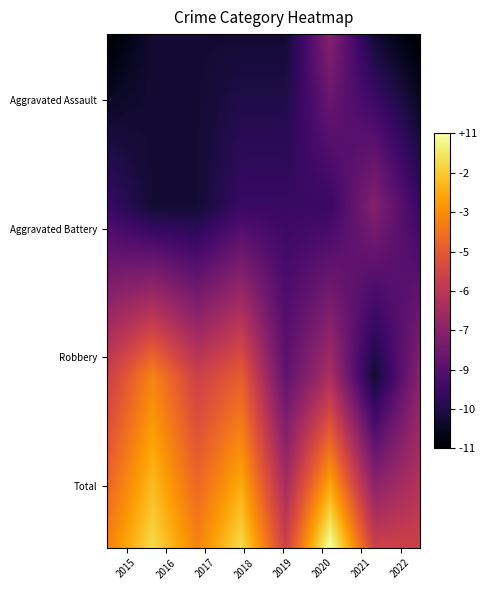

How many series are shown in this chart?

4